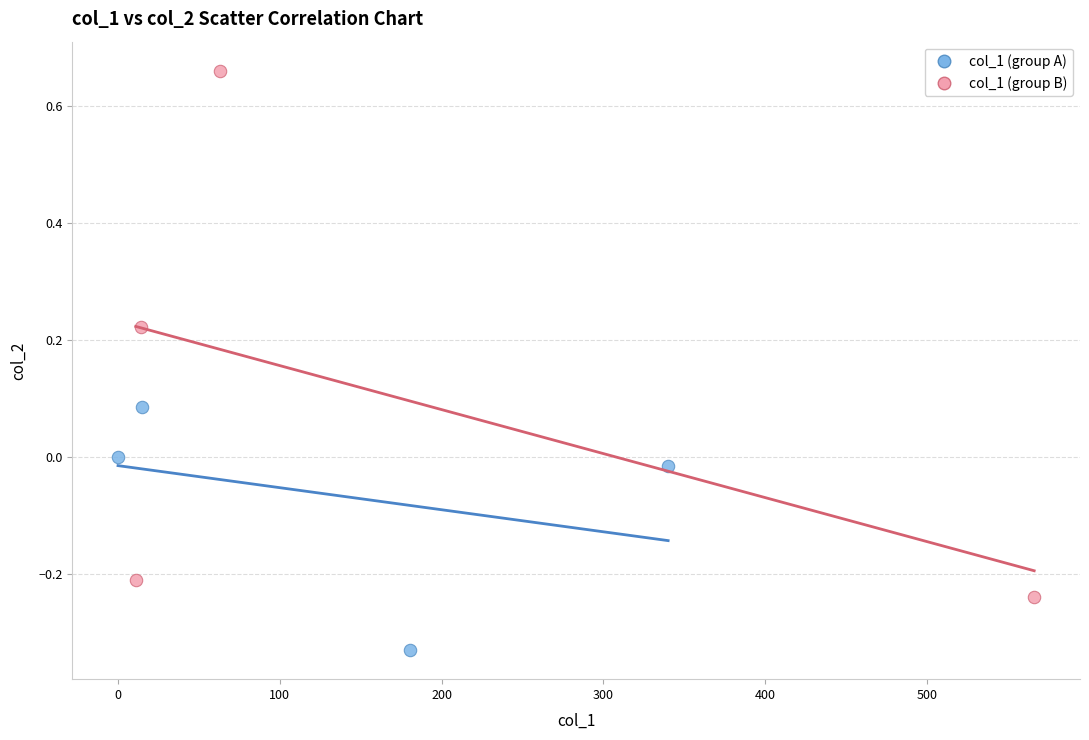

Which series reaches the maximum Y coordinate?

col_1 (group B)